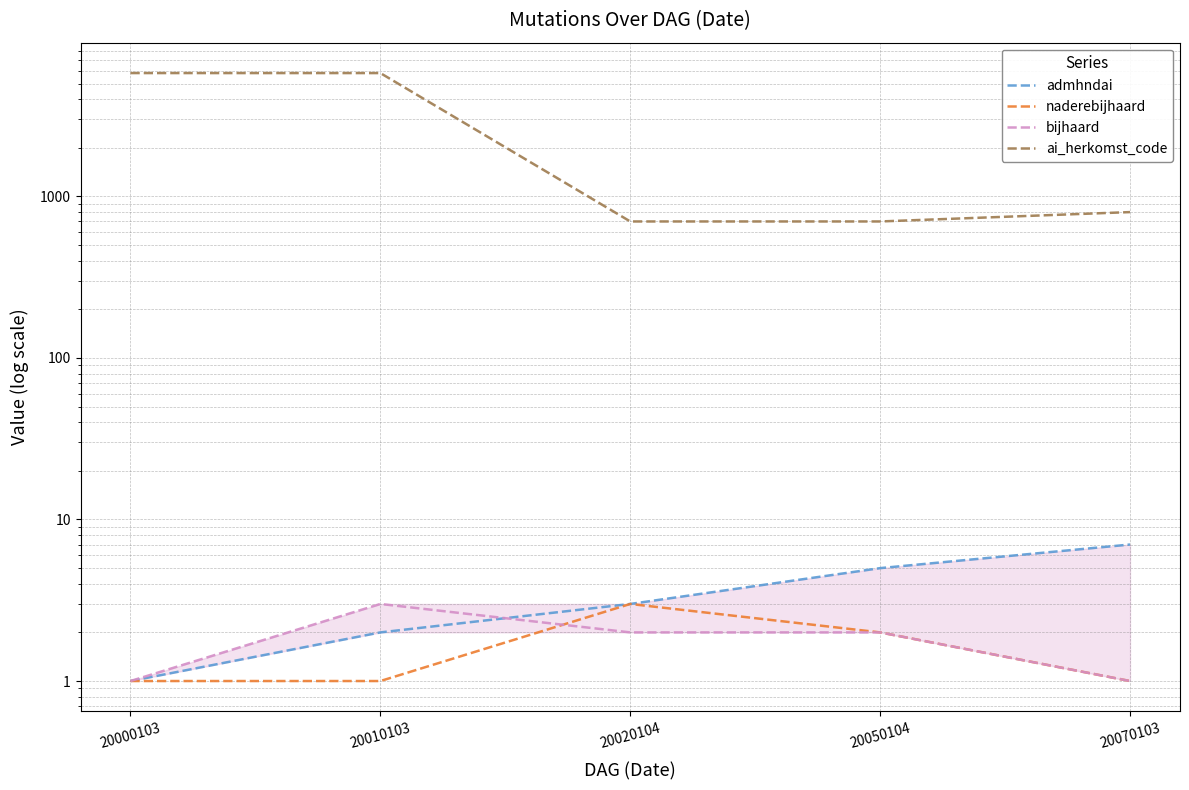

At which label does admhndai first exceed 3?

20050104